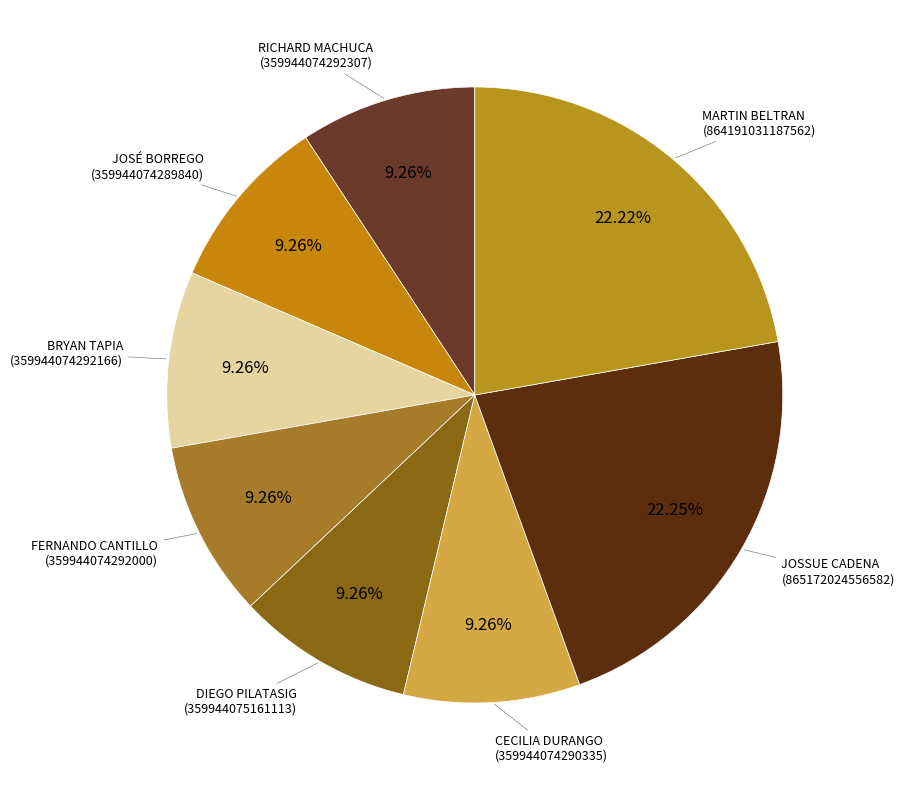

Does any single category account for the majority?

No